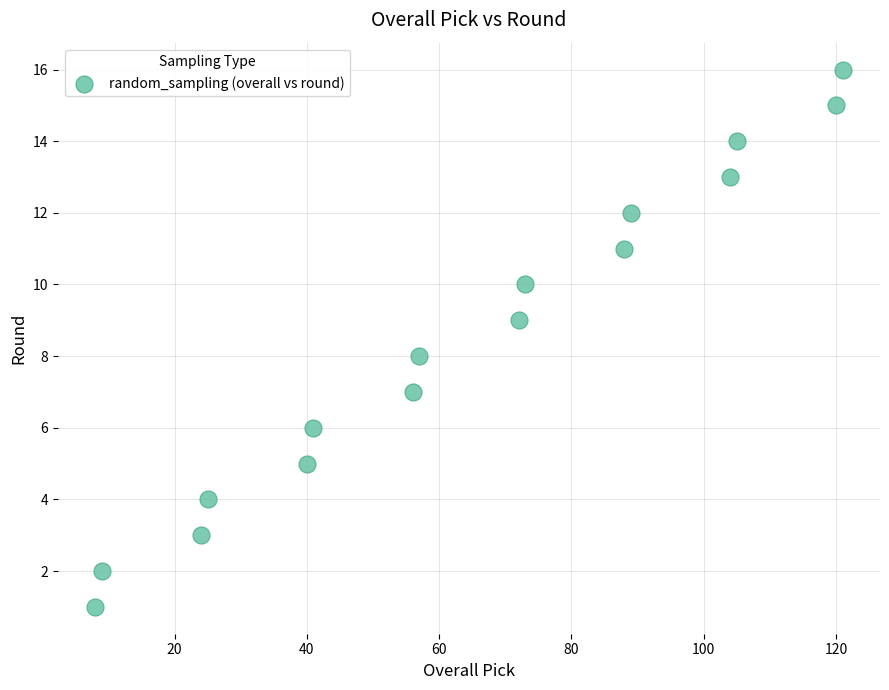

What is the range of Y values (max minus min)?

15